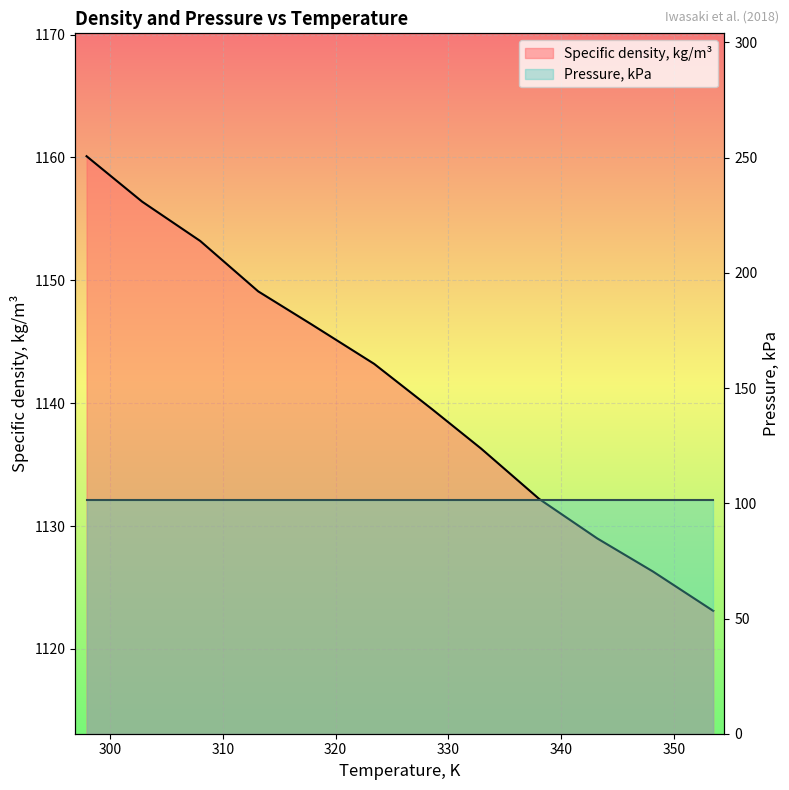

Rank the categories by value from lowest to highest.

353.48, 348.14, 343.19, 338.06, 332.91, 328.57, 323.42, 317.89, 313.14, 308.0, 302.85, 297.92